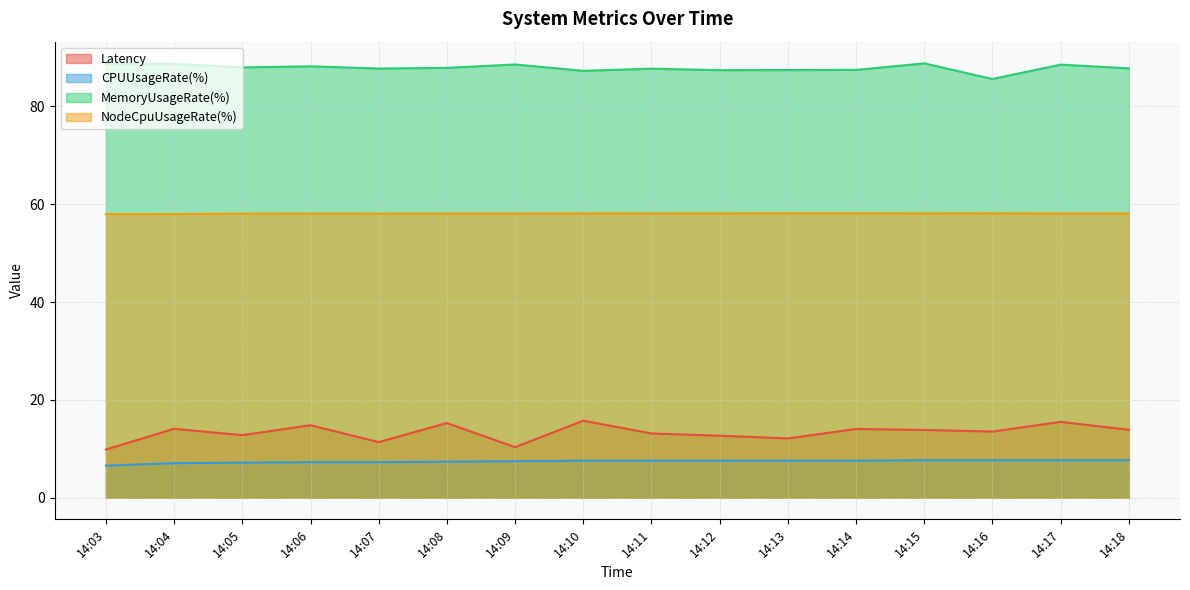

How many values in the MemoryUsageRate(%) series are below 87?

1